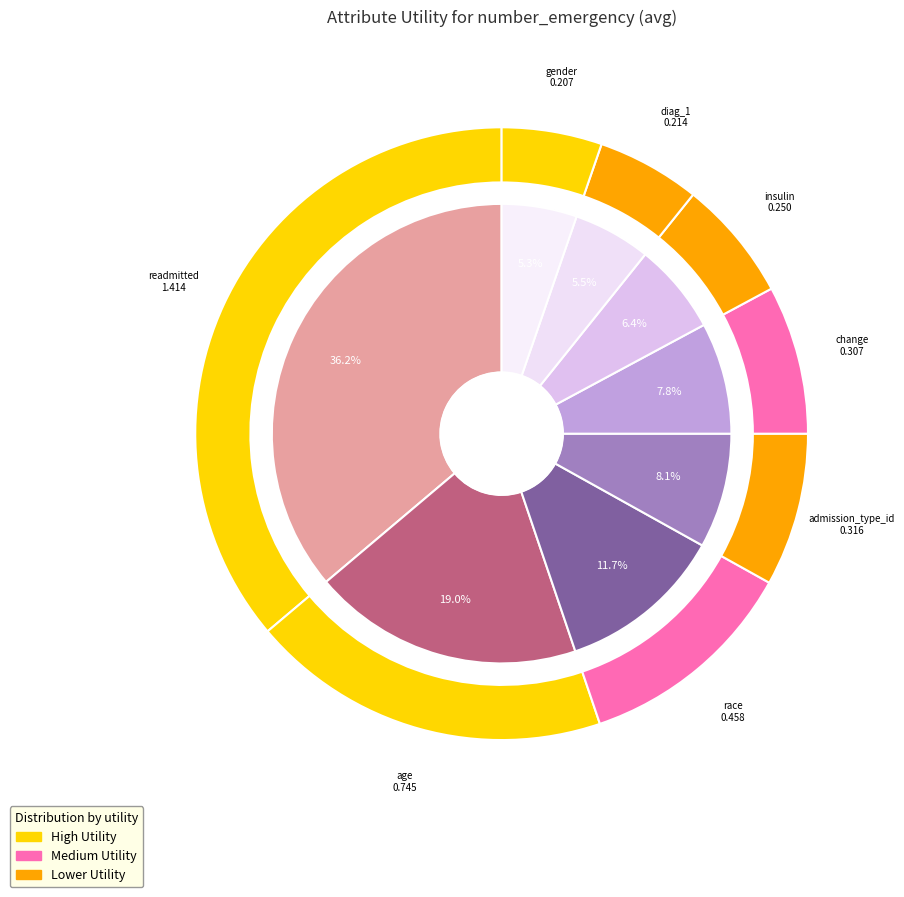

How many segments does this pie chart have?

8